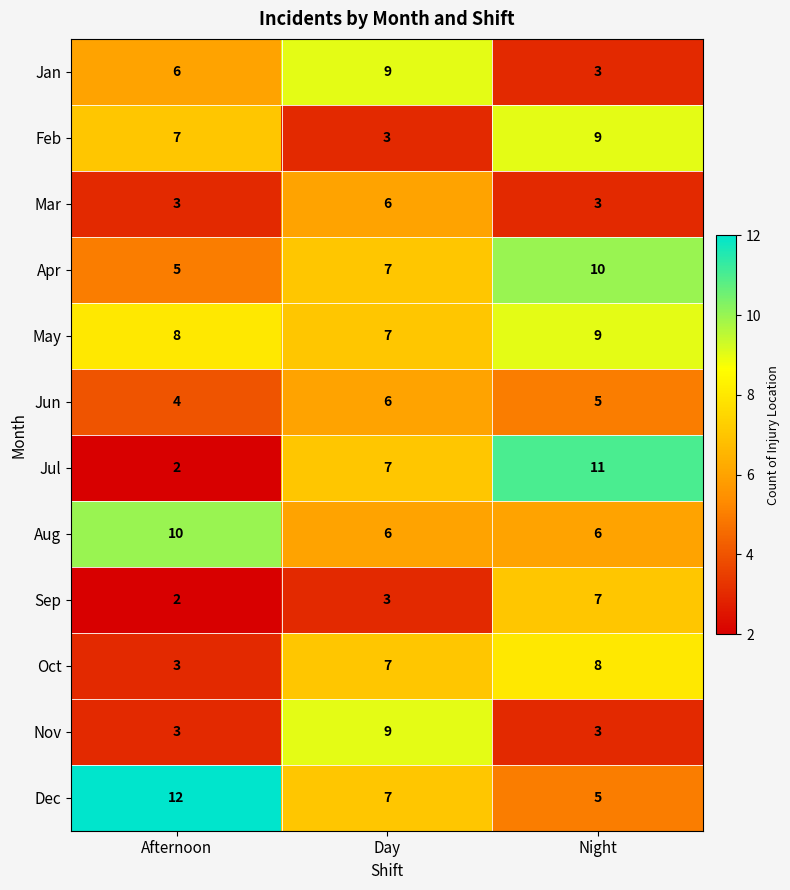

At which category is the sum across all series the highest?

Night